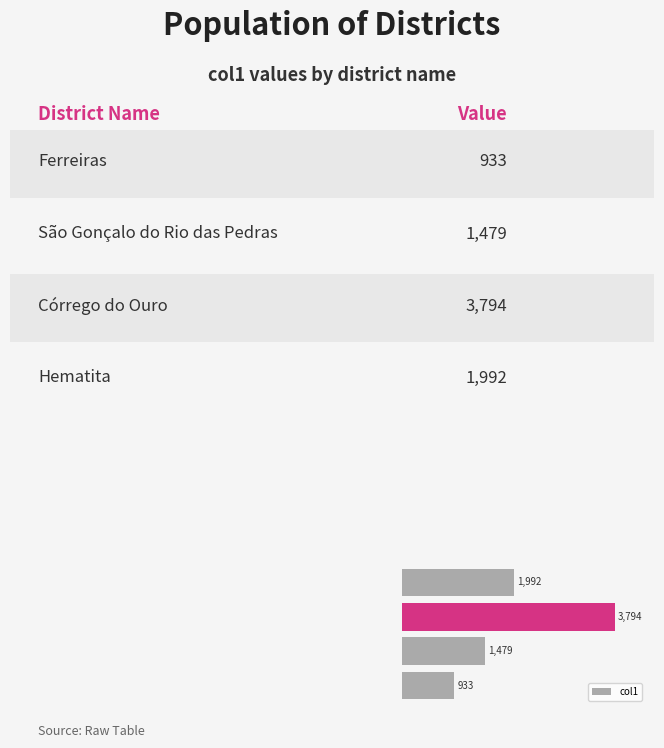

What is the difference between the maximum and minimum values?

2861